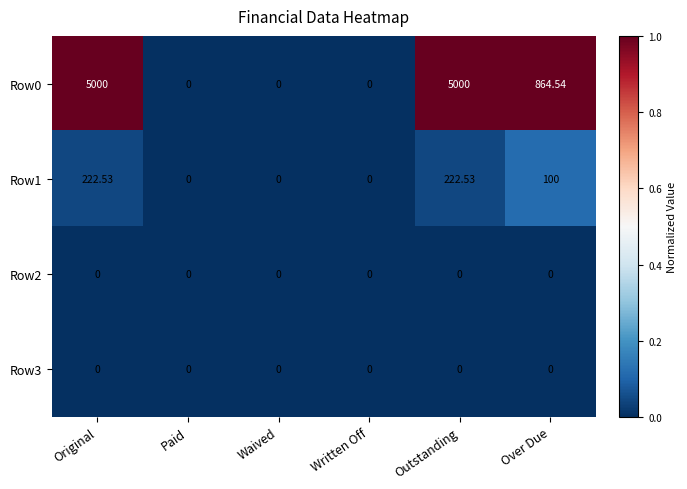

Where is Row1 nearest to the value 111?

Over Due